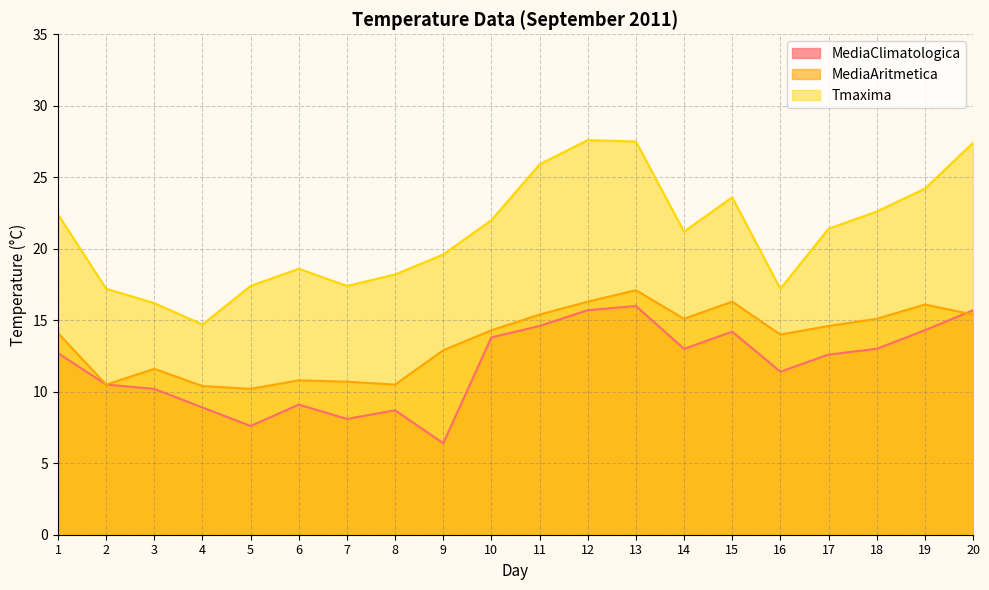

The value of Tmaxima at 14 is 10.1. True or false?

False